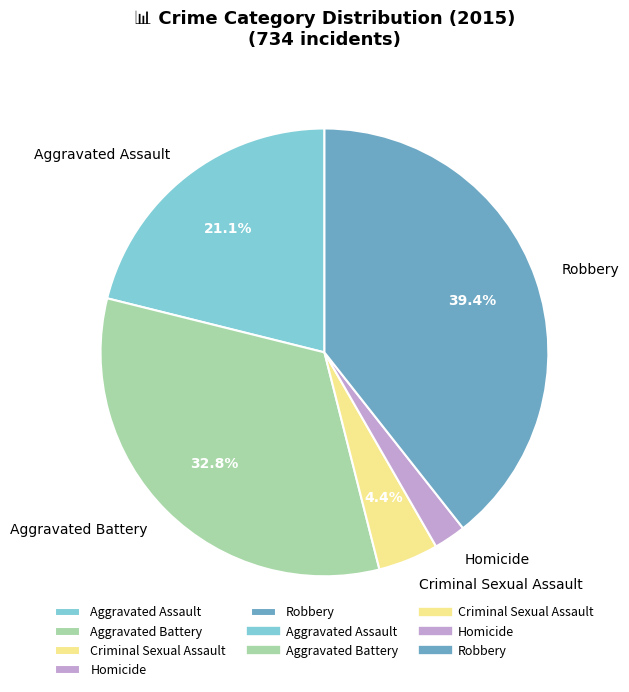

Rank the categories by value from lowest to highest.

Homicide, Criminal Sexual Assault, Aggravated Assault, Aggravated Battery, Robbery